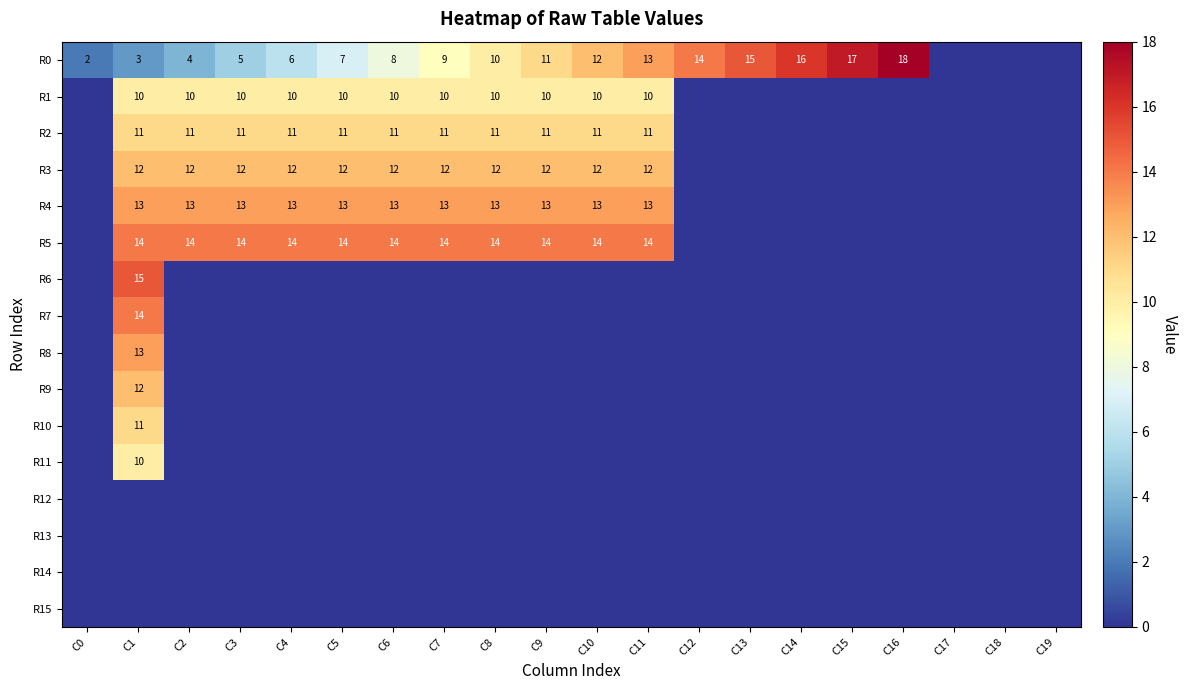

The R5 series shows 14 at C1. True or false?

True